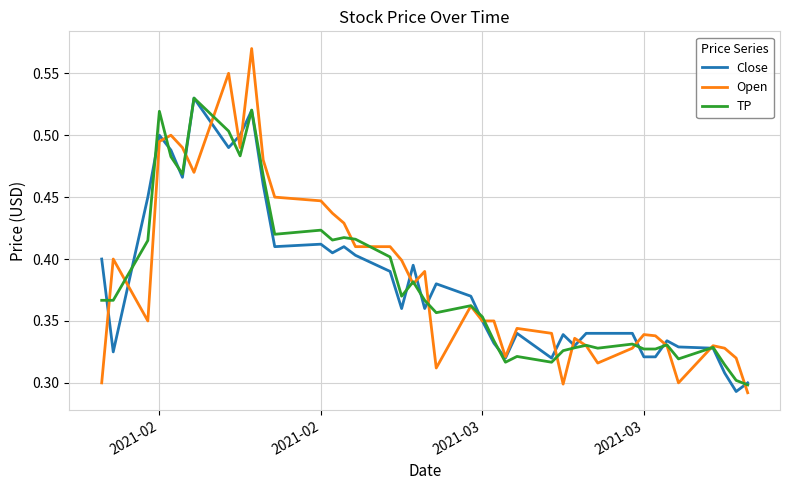

Which series has the widest spread of values?

Open